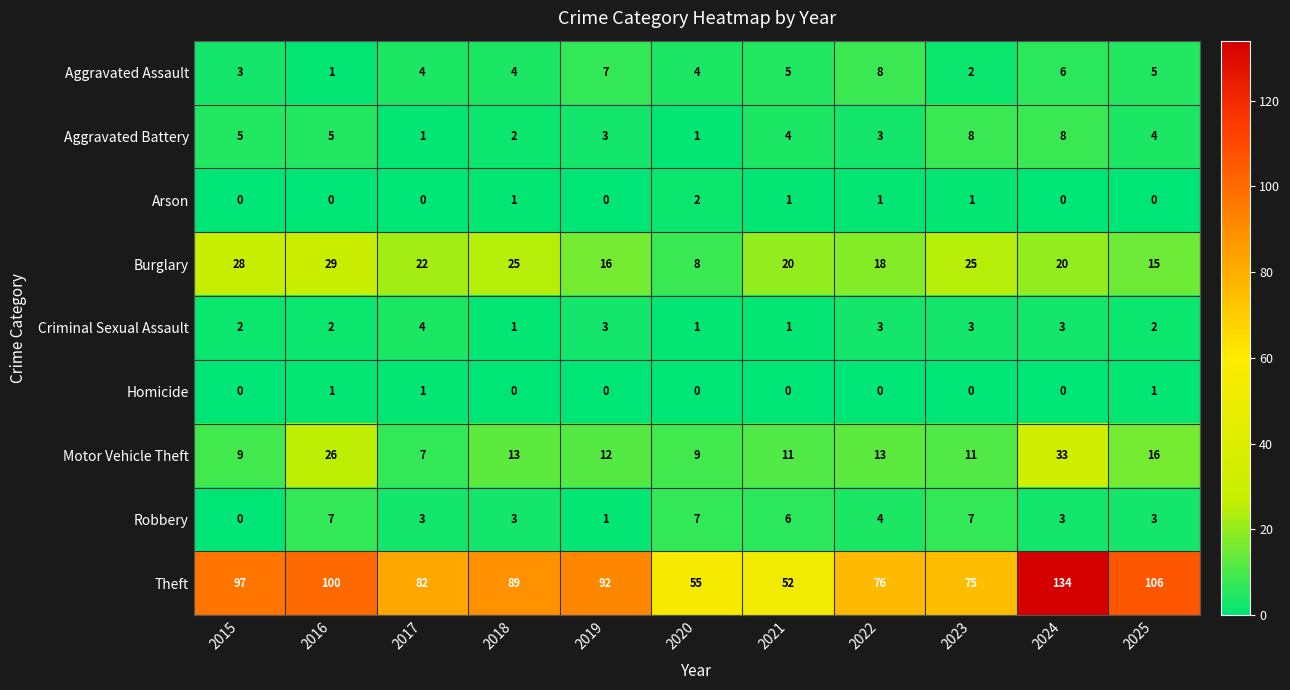

How many categories are shown in the chart?

11